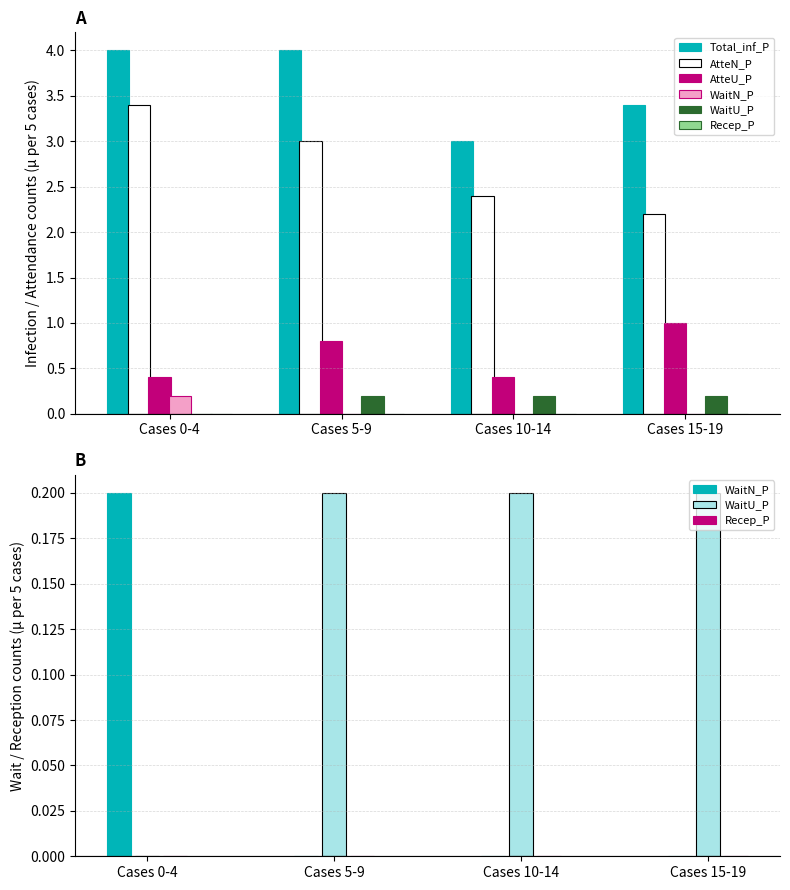

What is the difference between the second highest and minimum values in the Total_inf_P series?

1.0